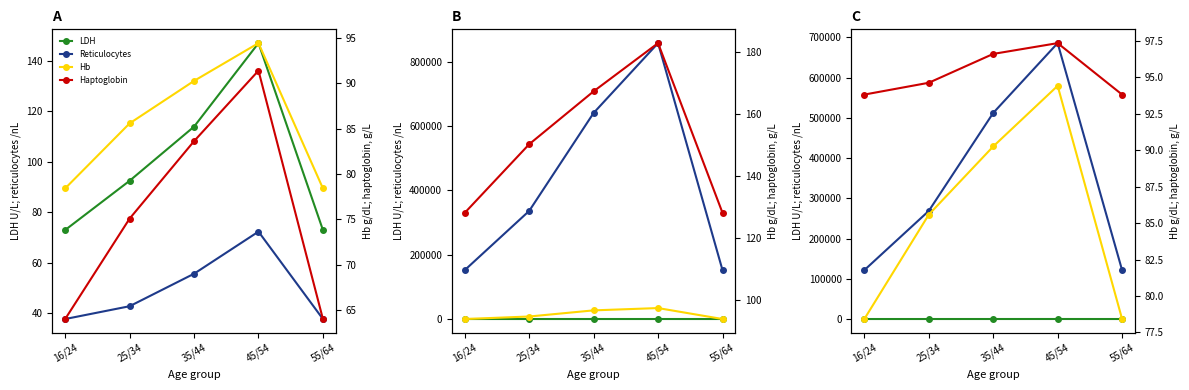

True or false: Hb and Haptoglobin cross at least once.

False